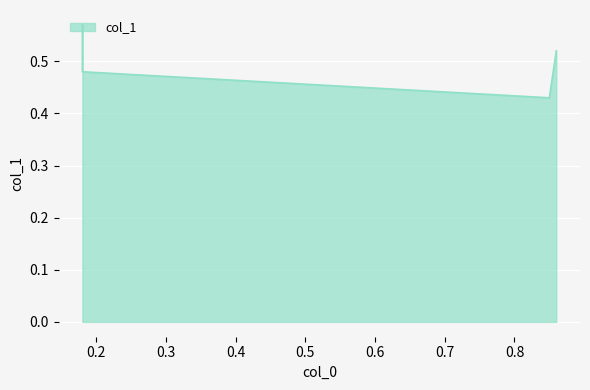

What is the minimum value shown in the chart?

0.4